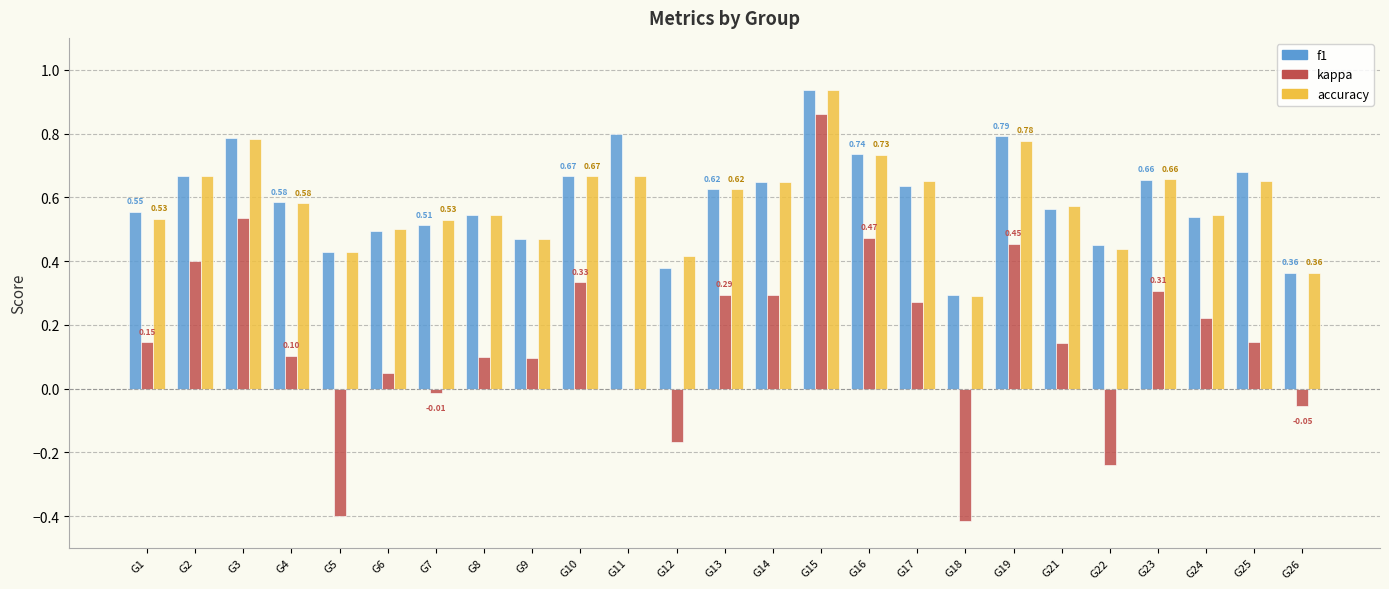

Is the value of accuracy at G1 greater than the value of kappa at G2?

Yes